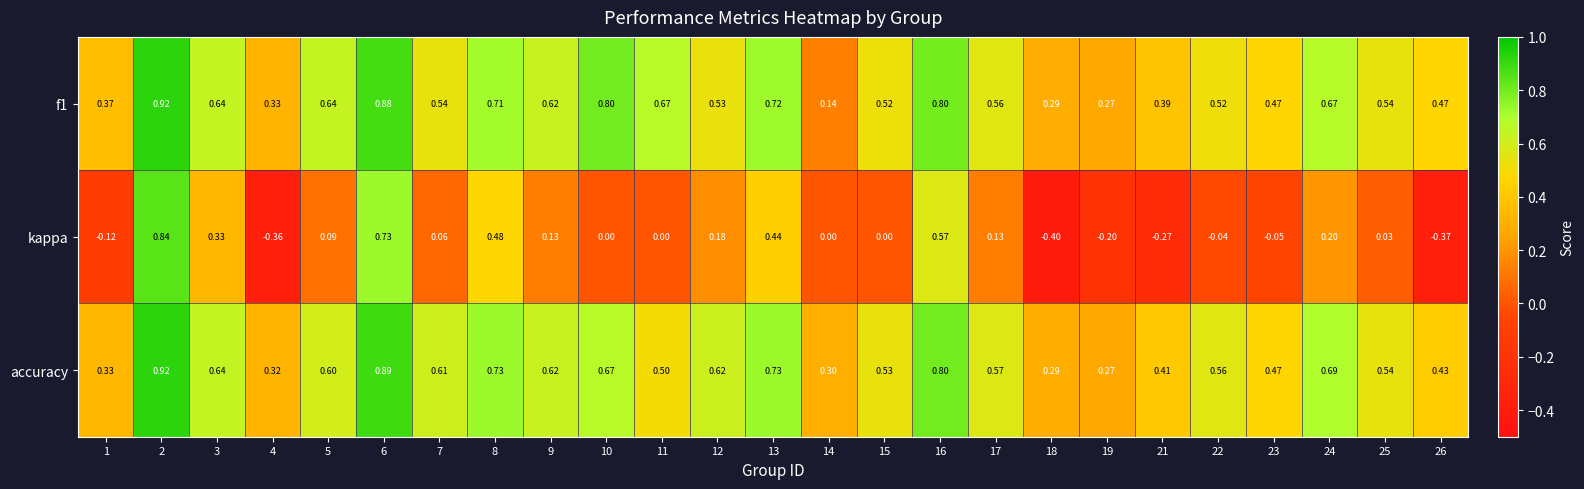

Which series has the widest spread of values?

kappa